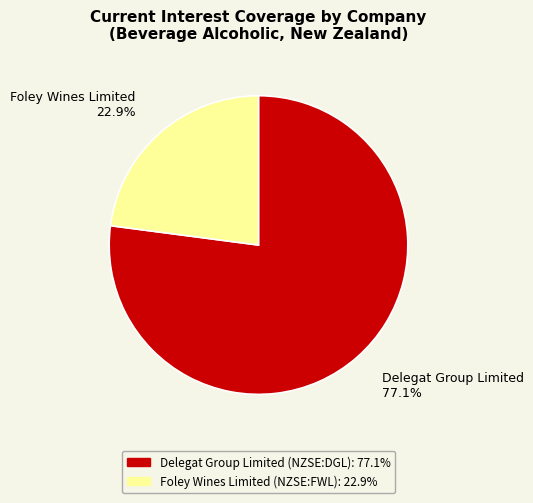

To the nearest percent, what is the difference between the largest and smallest slice percentages?

54%